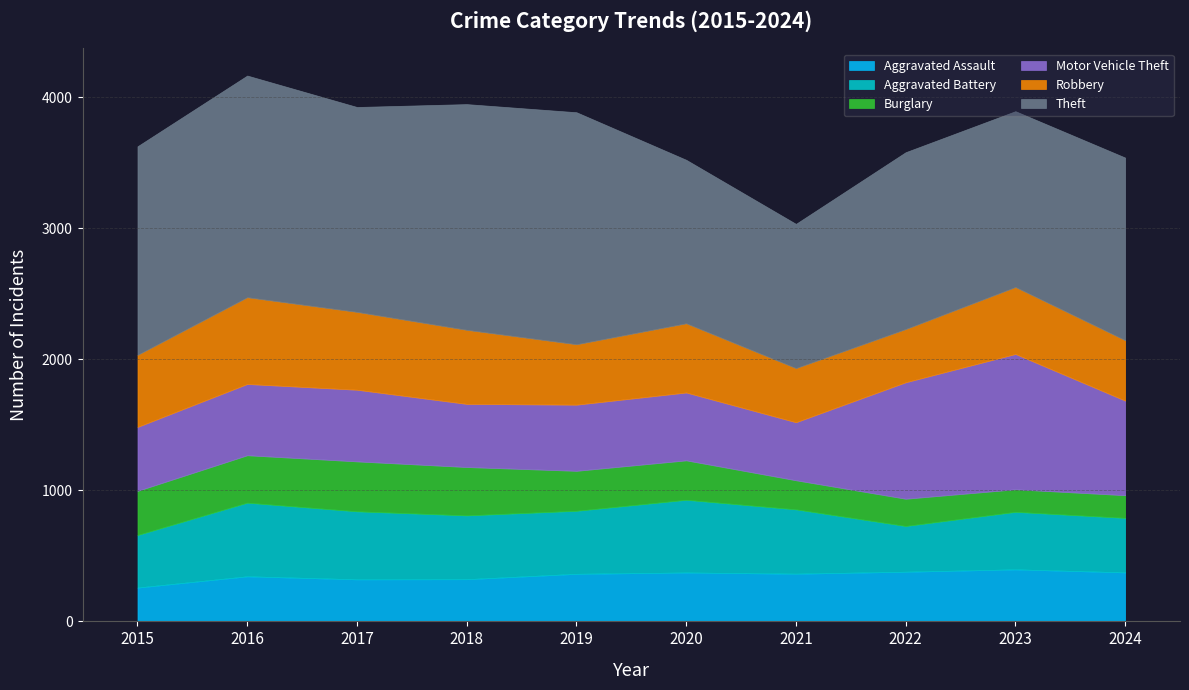

In Motor Vehicle Theft, how many points are higher than both neighbors (excluding endpoints)?

3